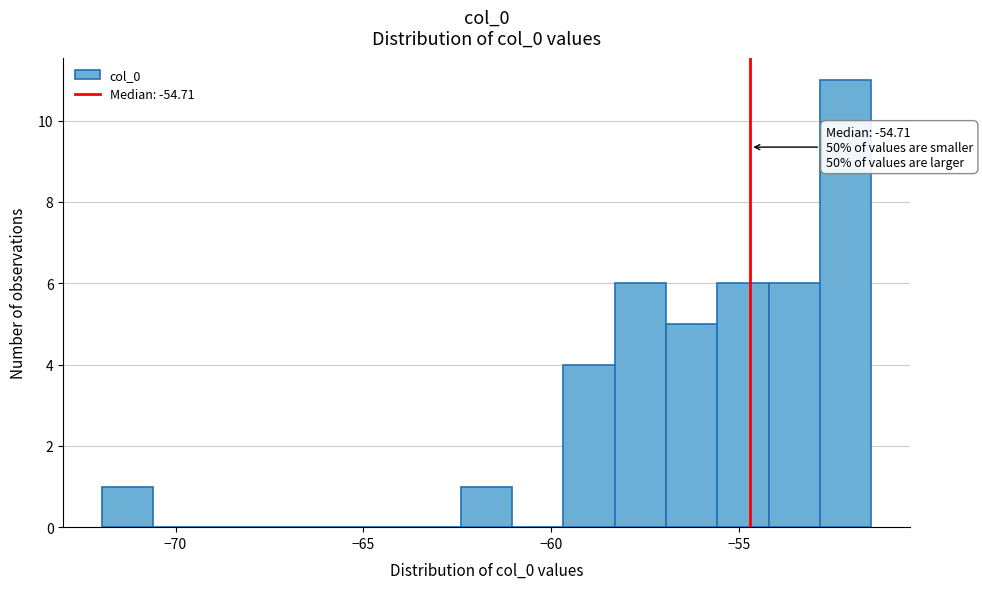

Around what value on the x-axis is the tallest bar? Give the approximate position of its centre, as read against the axis.

-52.0